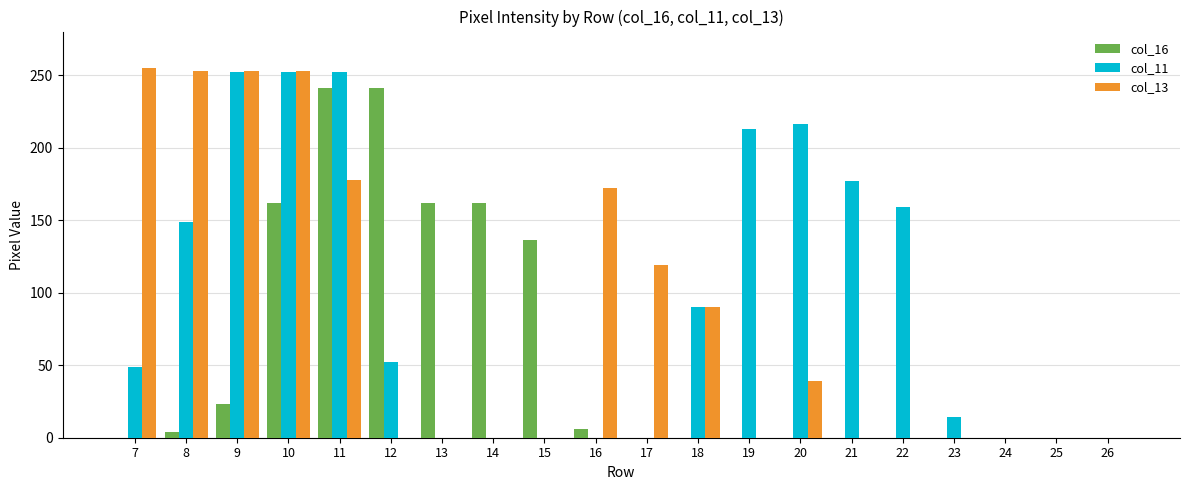

Which series has the largest total across all categories?

col_11